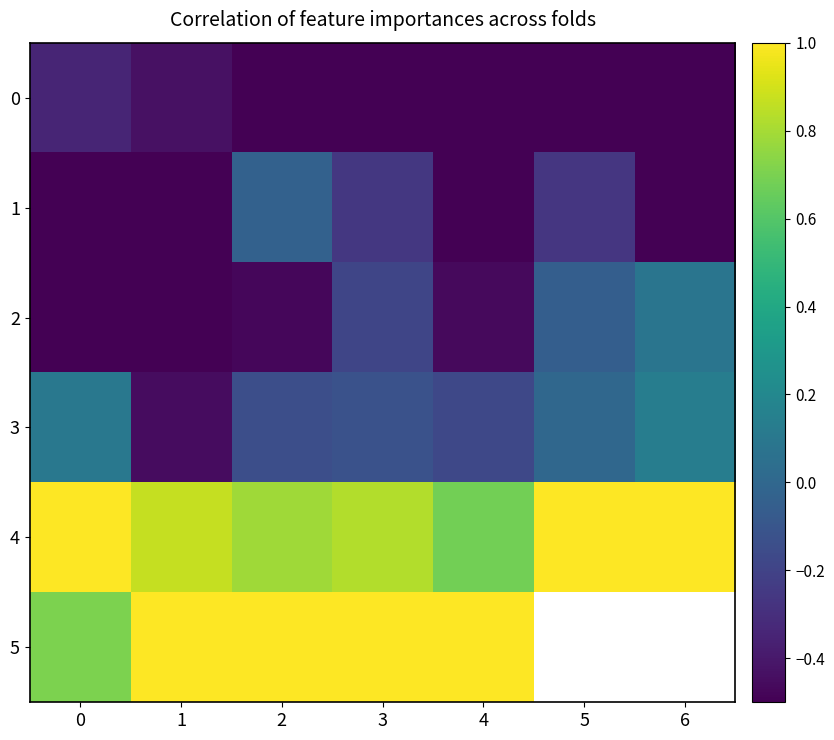

List the labels in order of 0 value, largest first.

0, 1, 2, 3, 4, 5, 6